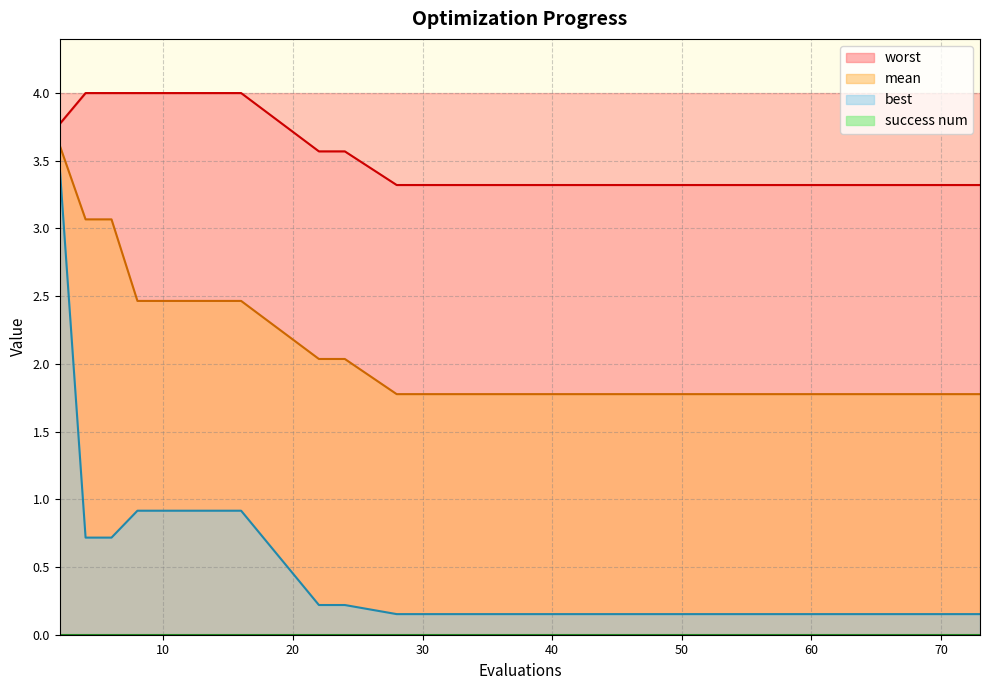

Reading left to right, list all the values displayed in this chart.

mean: 2=3.6	4=3.1	6=3.1	8=2.5	10=2.5	12=2.5	14=2.5	16=2.5	22=2.0	24=2.0	28=1.8	30=1.8	35=1.8	40=1.8	44=1.8	50=1.8	56=1.8	60=1.8	65=1.8	73=1.8
best: 2=3.5	4=0.7	6=0.7	8=0.9	10=0.9	12=0.9	14=0.9	16=0.9	22=0.2	24=0.2	28=0.2	30=0.2	35=0.2	40=0.2	44=0.2	50=0.2	56=0.2	60=0.2	65=0.2	73=0.2
worst: 2=3.8	4=4.0	6=4.0	8=4.0	10=4.0	12=4.0	14=4.0	16=4.0	22=3.6	24=3.6	28=3.3	30=3.3	35=3.3	40=3.3	44=3.3	50=3.3	56=3.3	60=3.3	65=3.3	73=3.3